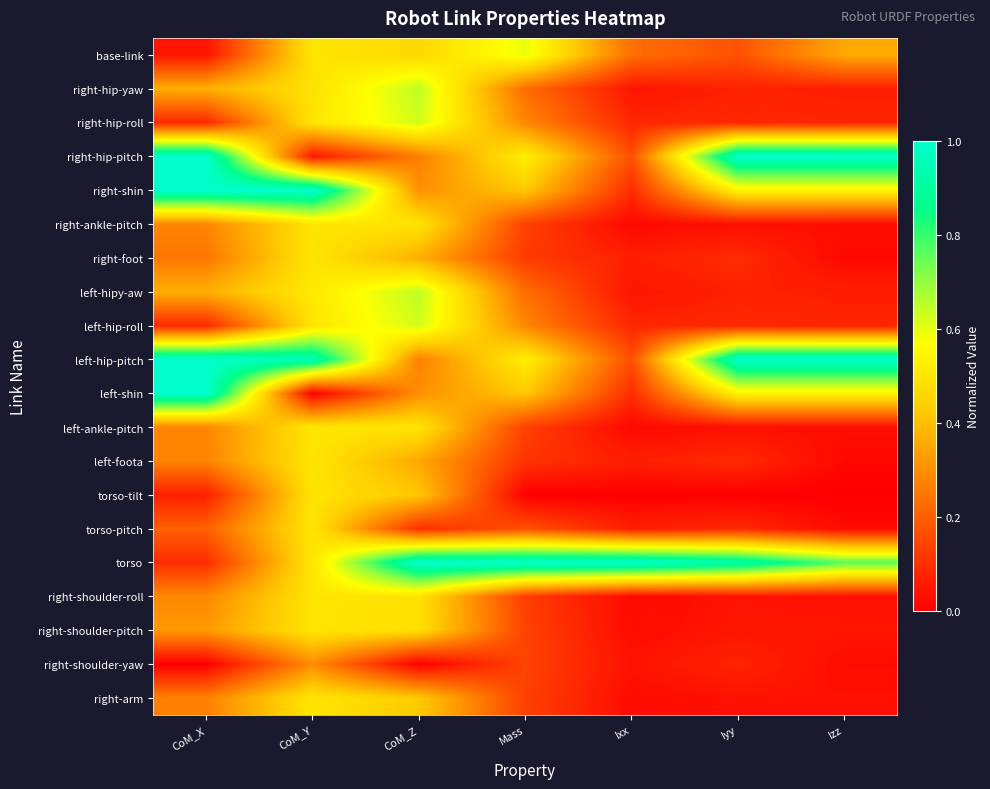

What is the spread (max minus min) of values at CoM_Z?

1.0